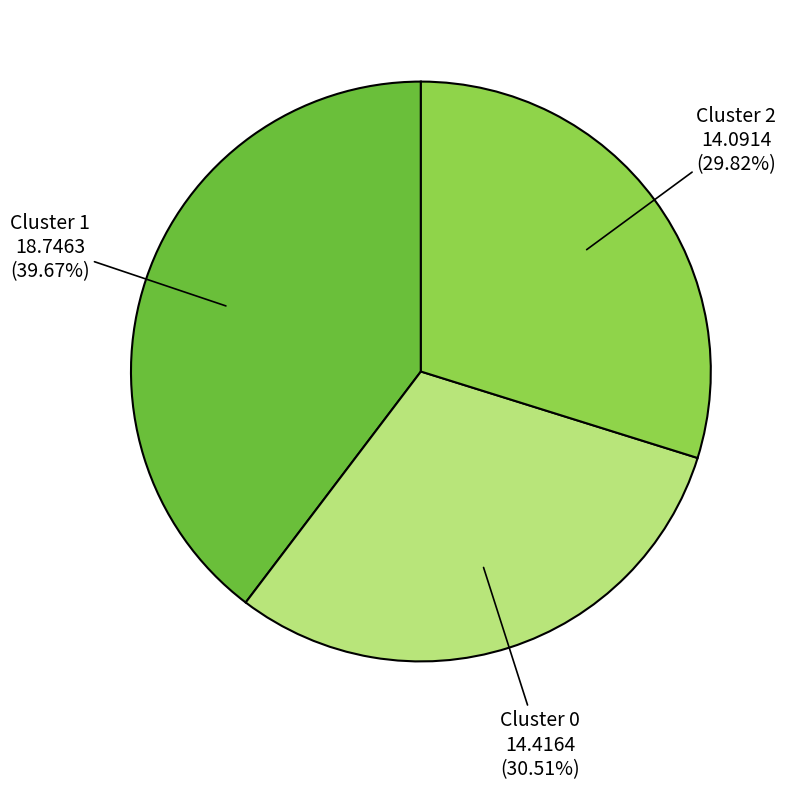

Which slice is the smallest?

Cluster 2